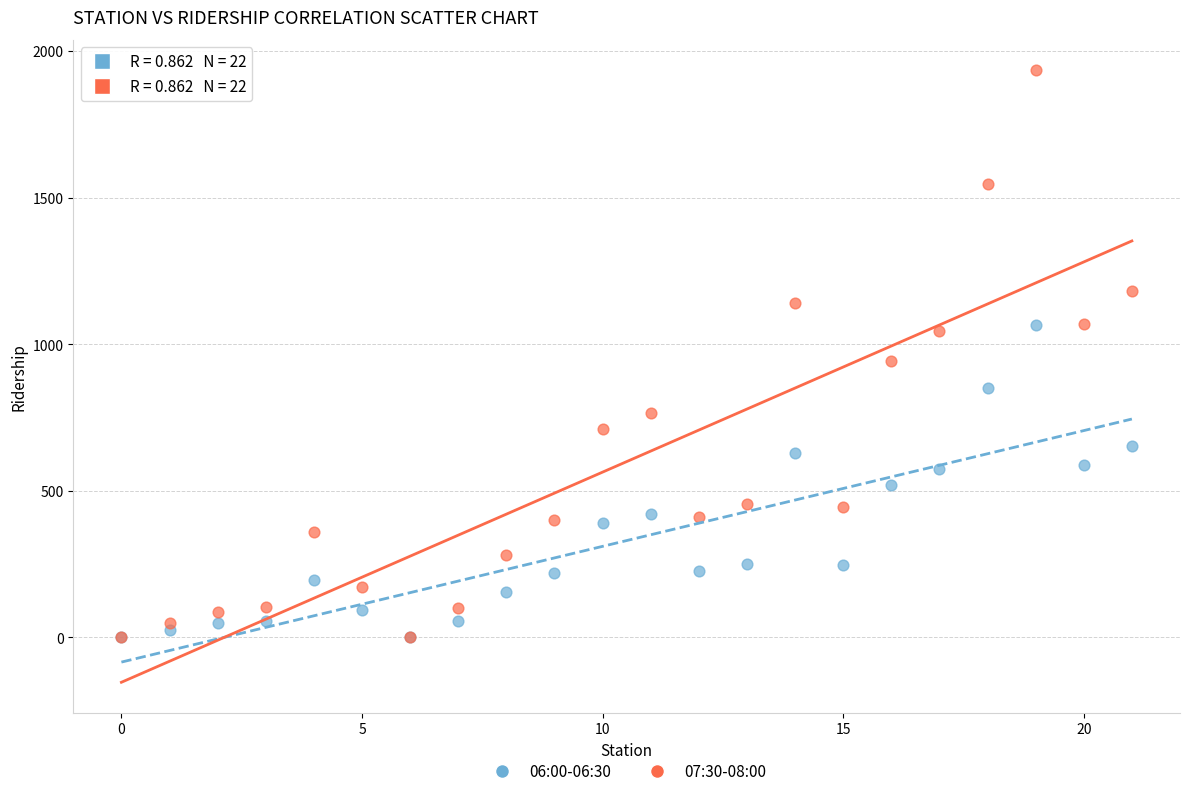

Across all series, what Y value is closest to 967?

943